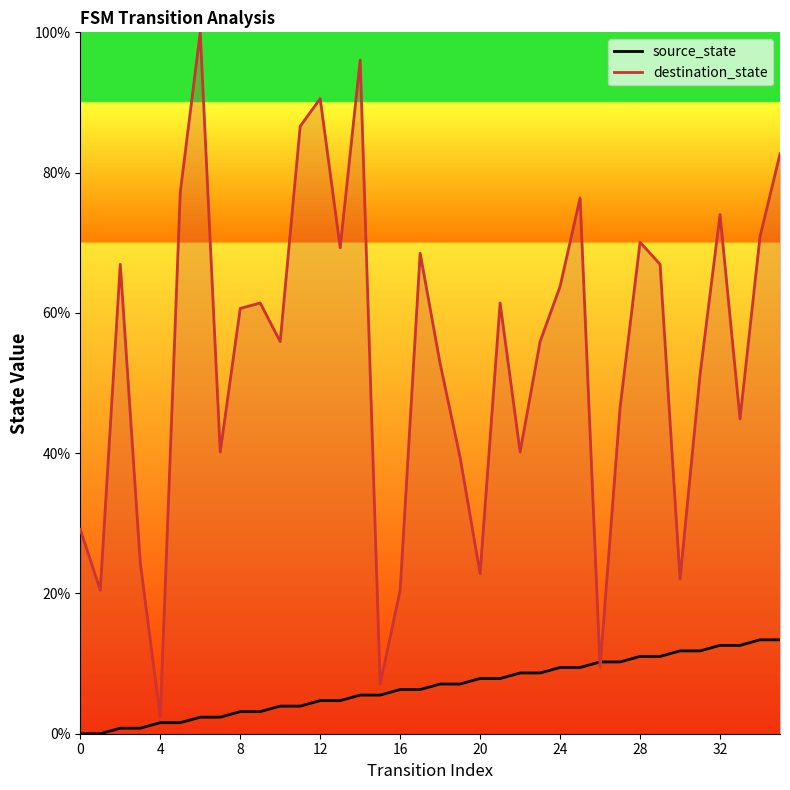

At how many categories does at least one series exceed 27?

28